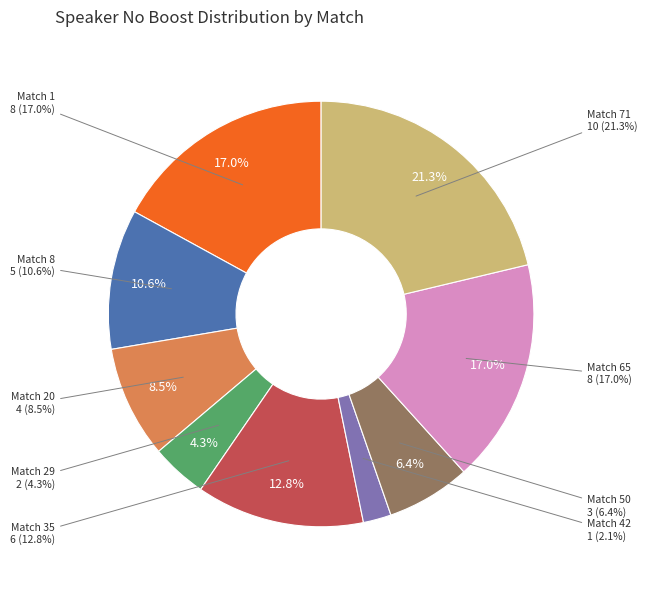

The Match 1 slice represents 29% of the pie. True or false?

False